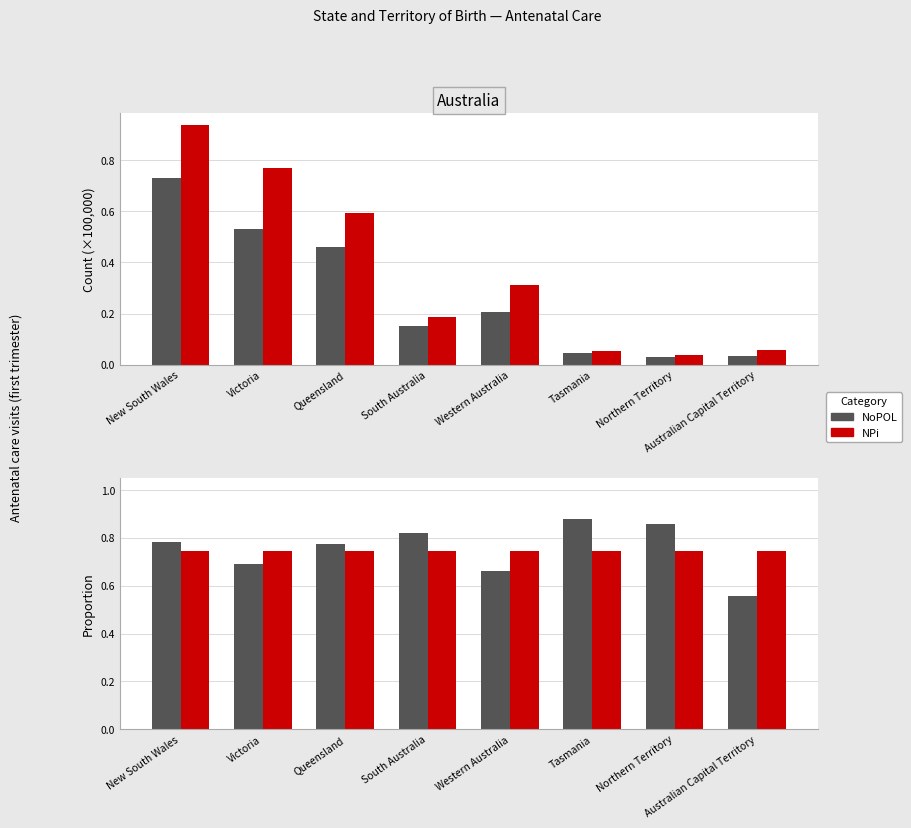

Between Victoria and Western Australia, which is larger?

Victoria